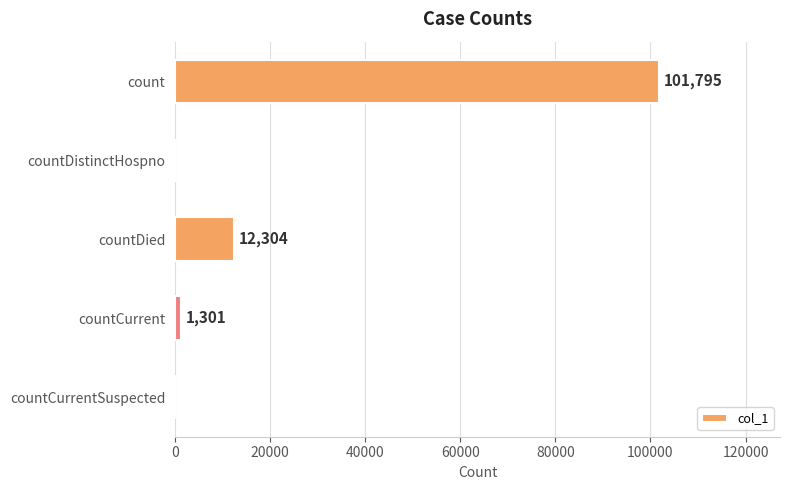

Reading bottom to top, transcribe all the data shown in this chart.

countCurrentSuspected=0	countCurrent=1301	countDied=12304	countDistinctHospno=0	count=101795